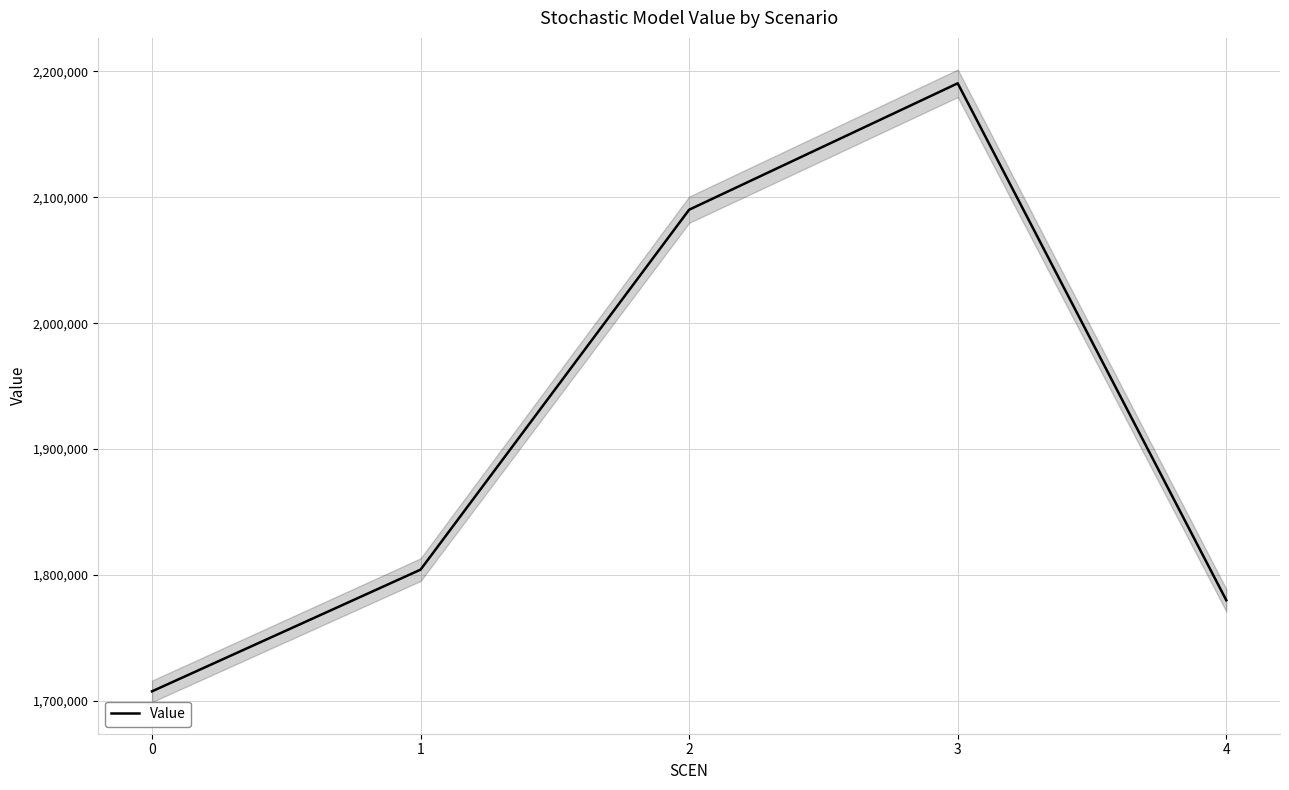

Reading left to right, what are all the values shown in this chart?

1707744.9	1804337.3	2090049.5	2190376.0	1780070.4